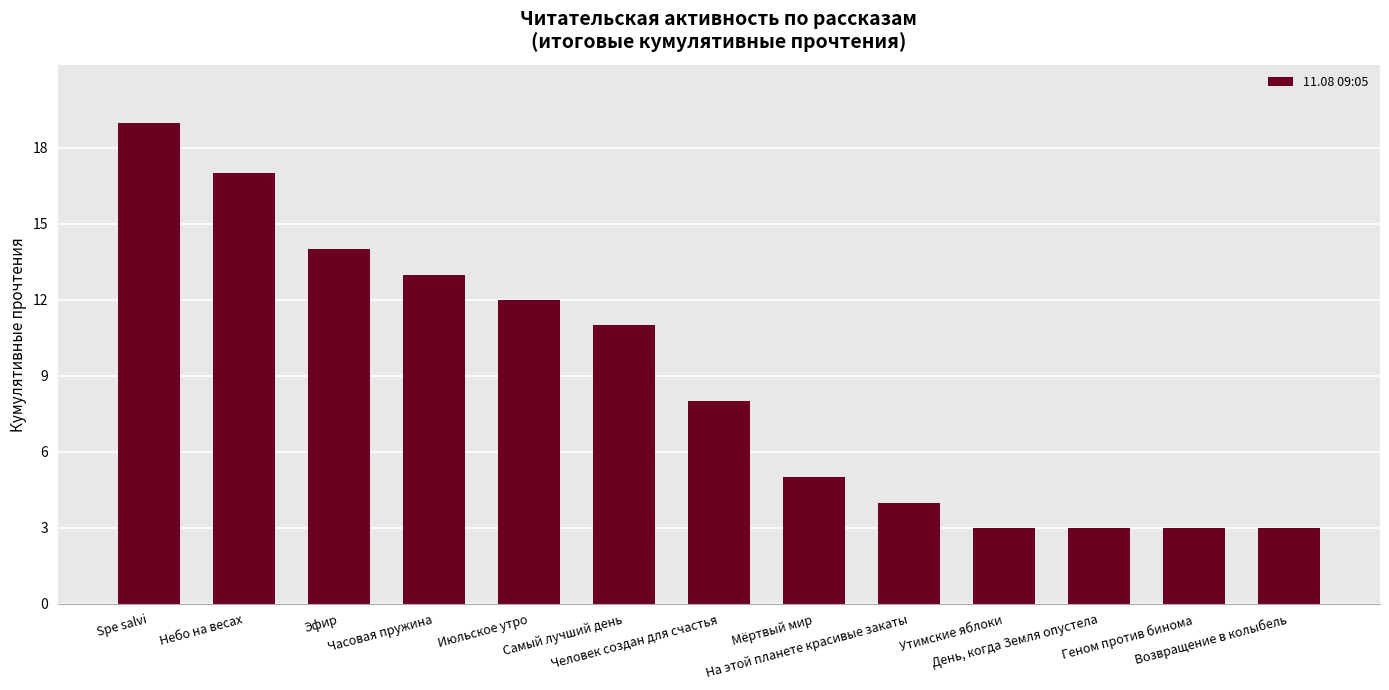

Count the number of data series in this chart.

1